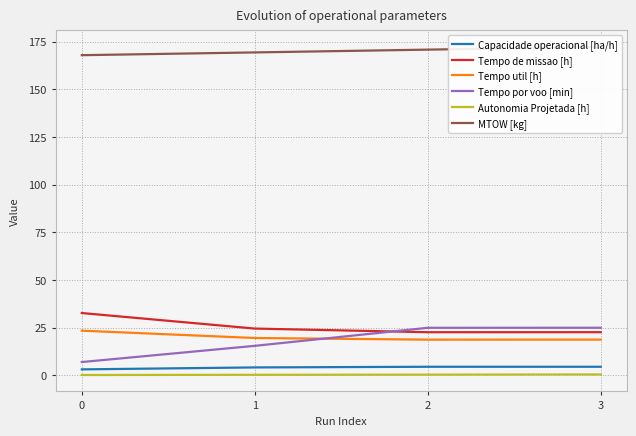

At which category does Capacidade operacional [ha/h] reach its first local peak?

2